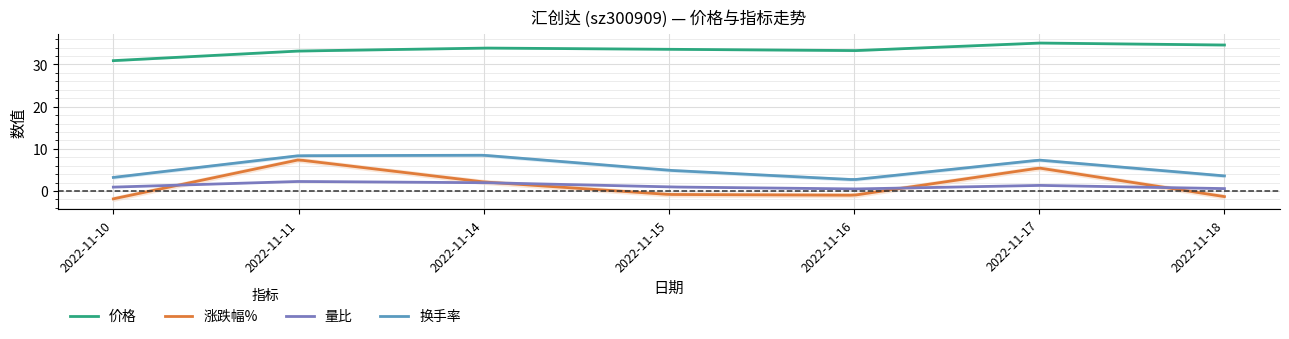

What is the minimum value for 换手率?

2.7